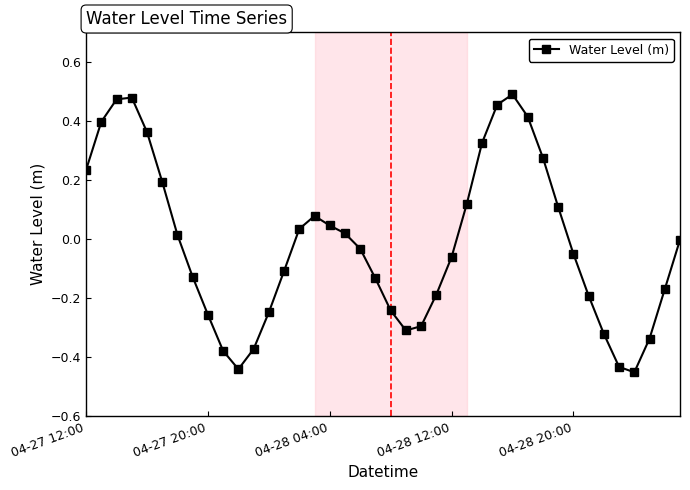

What is the difference between the maximum and minimum values?

0.9